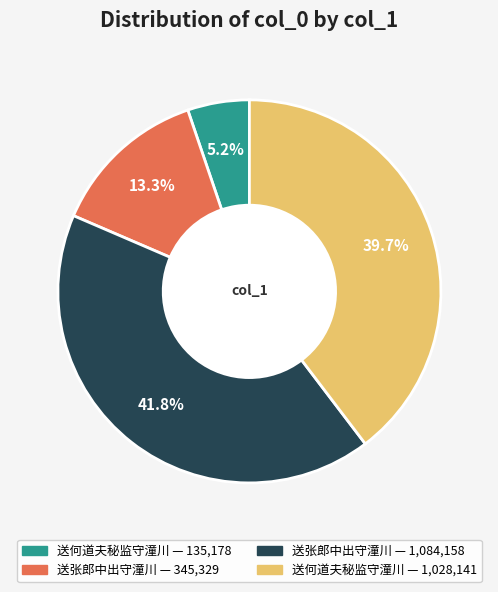

To the nearest percent, what is the difference between the largest and smallest slice percentages?

37%